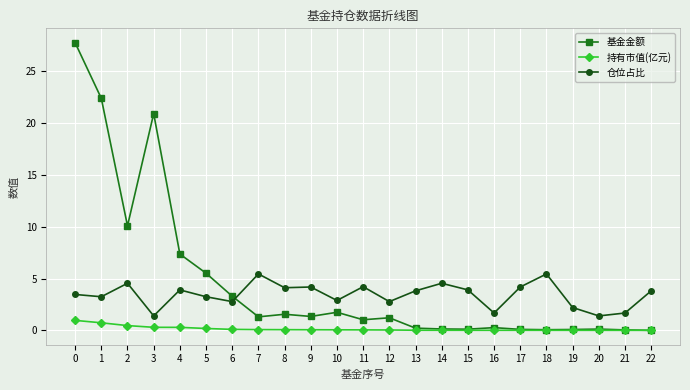

What is the difference between the 持有市值(亿元) values at 6 and 4?

0.2